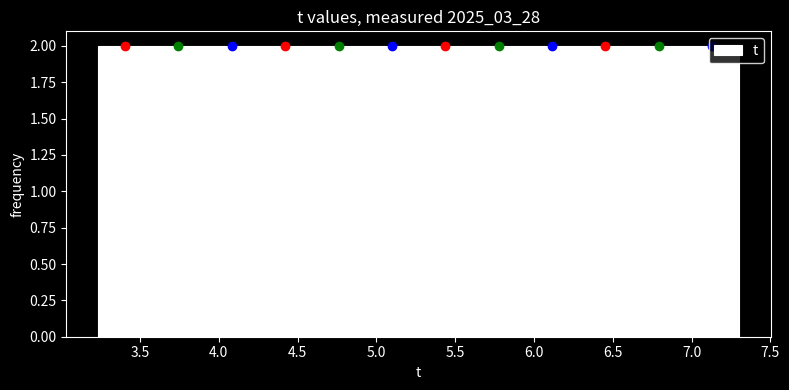

Reading left to right, transcribe this chart: for each bar, give the range it covers on the x-axis and its height. Neither the bar edges nor the heights are printed on the chart, so give them approximately, as read against the axes.

3.25 to 3.55: 2
3.55 to 3.90: 2
3.90 to 4.25: 2
4.25 to 4.60: 2
4.60 to 4.95: 2
4.95 to 5.25: 2
5.25 to 5.60: 2
5.60 to 5.95: 2
5.95 to 6.30: 2
6.30 to 6.60: 2
6.60 to 6.95: 2
6.95 to 7.30: 2